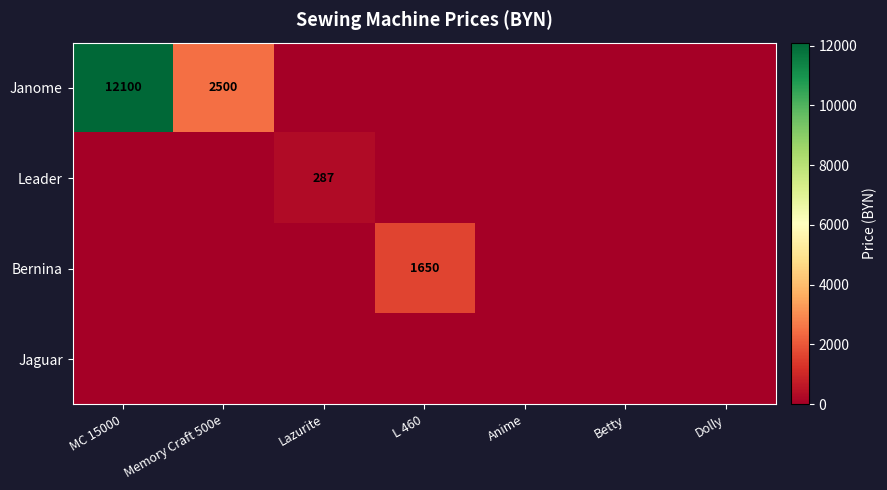

True or false: Janome has a value of 12100 at MC 15000.

True